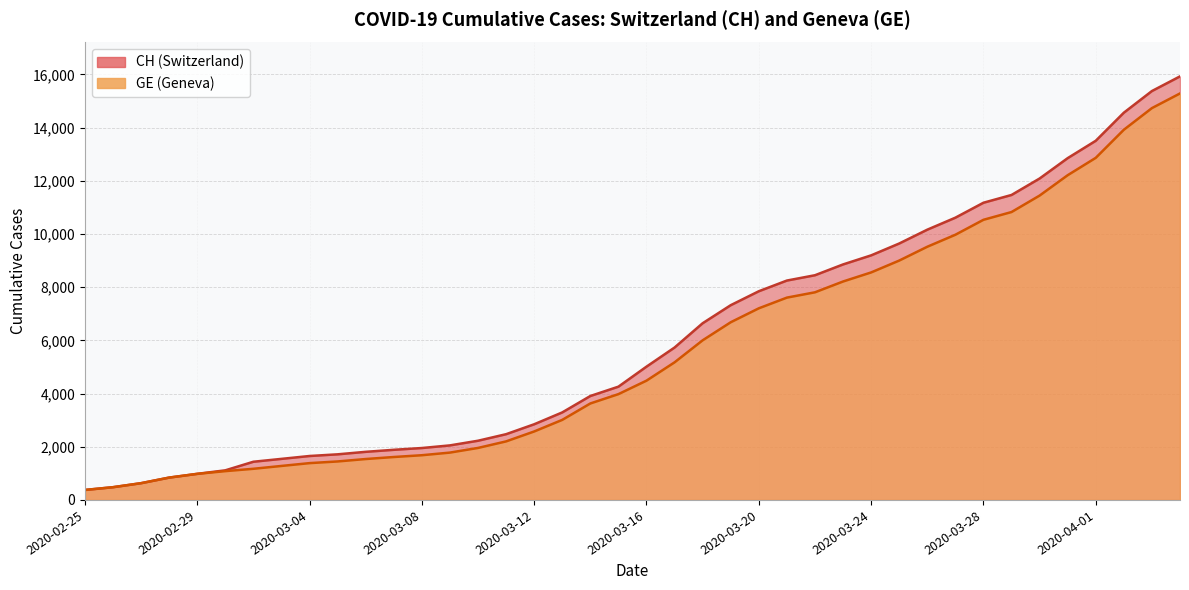

Reading left to right, transcribe all the data shown in this chart.

CH: 375	479	630	840	981	1113	1436	1544	1652	1715	1809	1885	1952	2051	2226	2472	2845	3291	3908	4259	5012	5731	6644	7323	7847	8249	8449	8855	9196	9642	10162	10613	11175	11467	12086	12852	13505	14561	15375	15926
GE: 375	479	630	840	981	1083	1171	1278	1384	1447	1538	1614	1681	1780	1955	2201	2574	3010	3627	3978	4485	5174	6002	6681	7205	7607	7807	8213	8554	9000	9520	9971	10533	10825	11444	12210	12863	13919	14733	15284